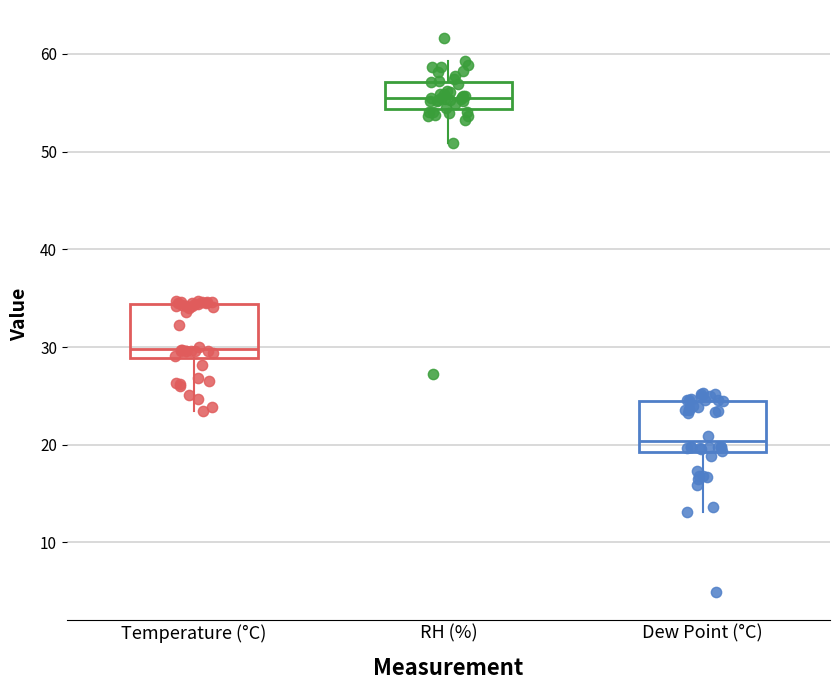

Reading left to right, transcribe this box plot: for each box, give where its median line is, the range the box spans, and where its two whiskers end, as read against the y-axis. The values are not printed on the chart, so give them approximately, as read against the axis.

Temperature (°C): median 30, box 29 to 34, whiskers 23 to 35
RH (%): median 55, box 54 to 57, whiskers 51 to 59
Dew Point (°C): median 20, box 19 to 24, whiskers 13 to 25